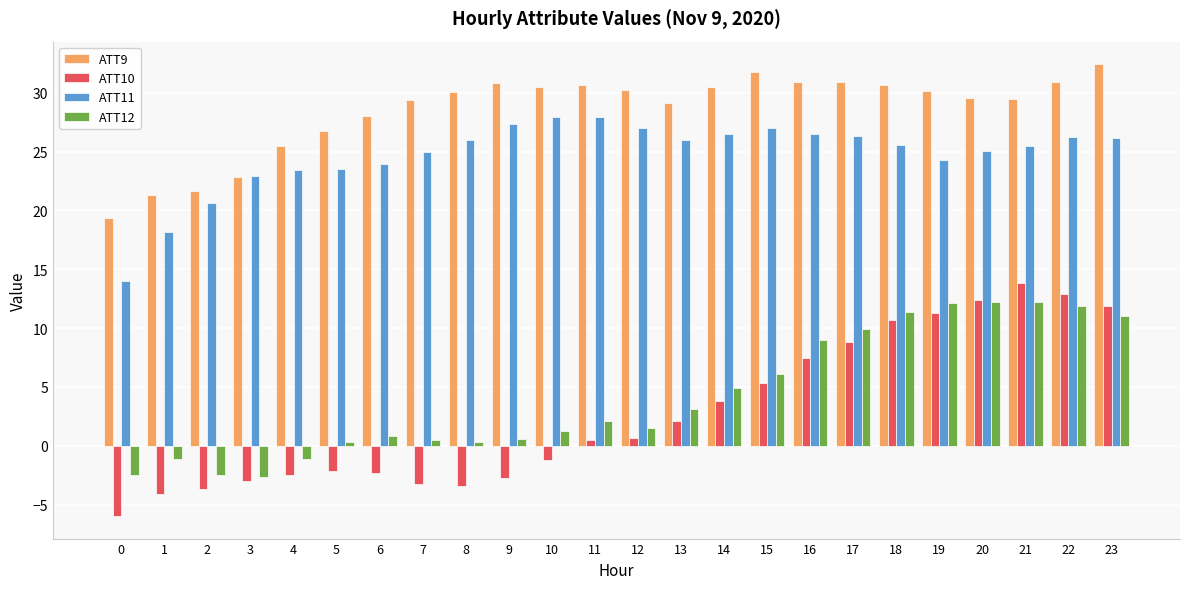

Where does the ATT10 series first go above 0?

11